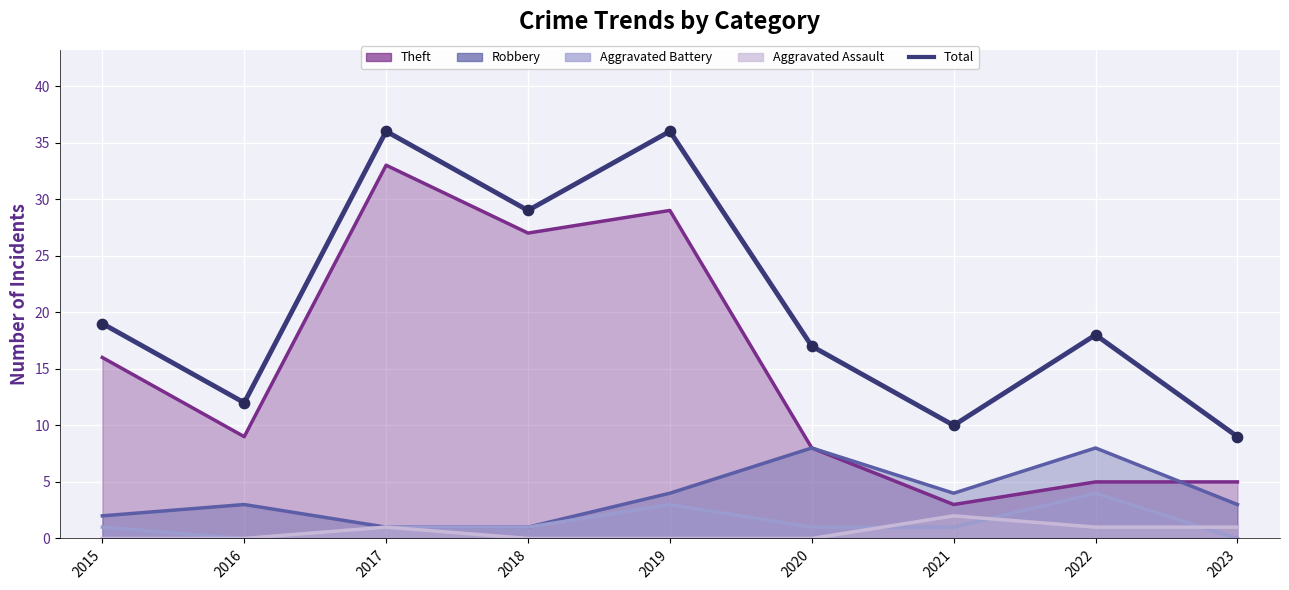

What is the change in value from 2016 to 2023?

-3